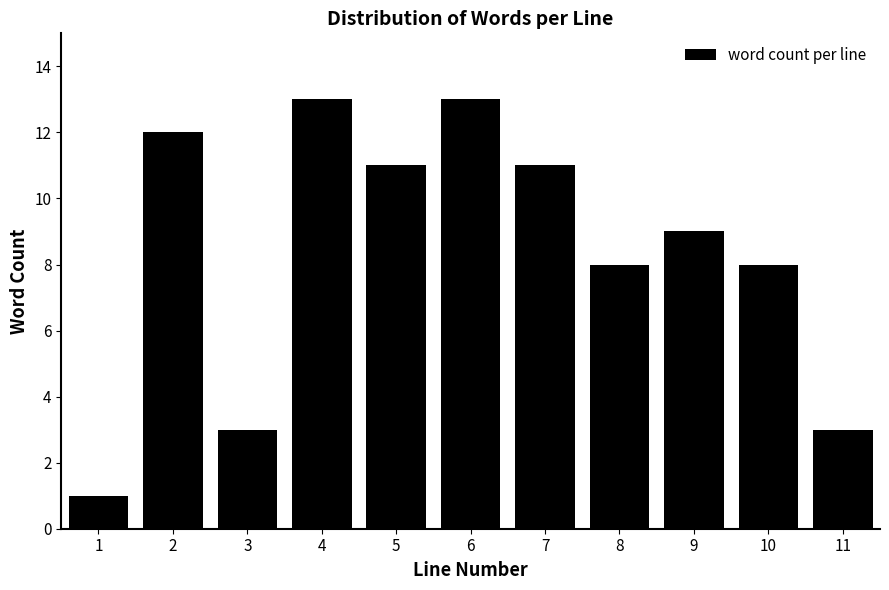

Reading left to right, list all the values displayed in this chart.

1=1	2=12	3=3	4=13	5=11	6=13	7=11	8=8	9=9	10=8	11=3